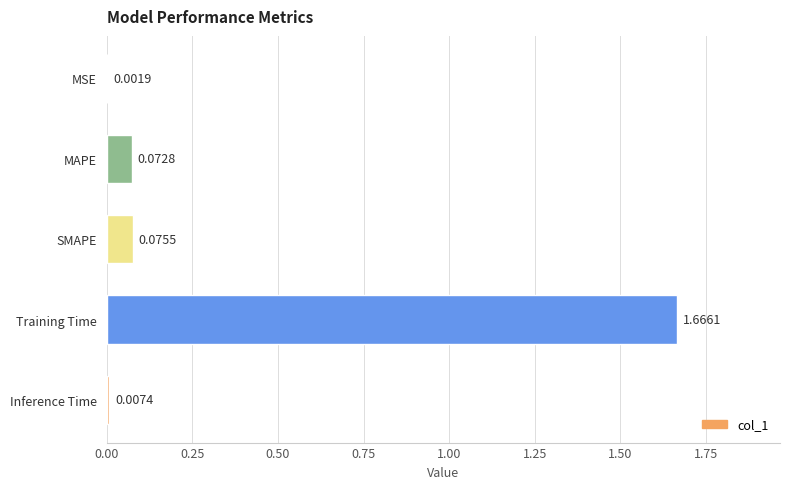

What is the sum of all values?

1.8